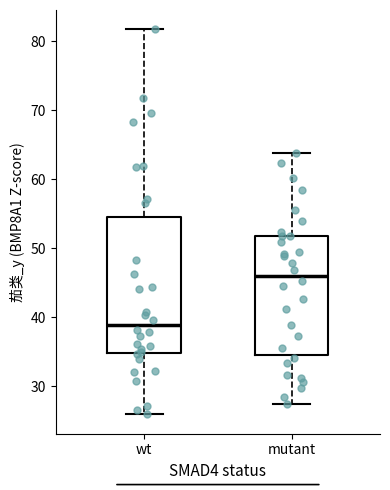

Where does the upper whisker of the box for wt end on the y-axis? The values are not printed on the chart, so give them approximately, as read against the axis.

82